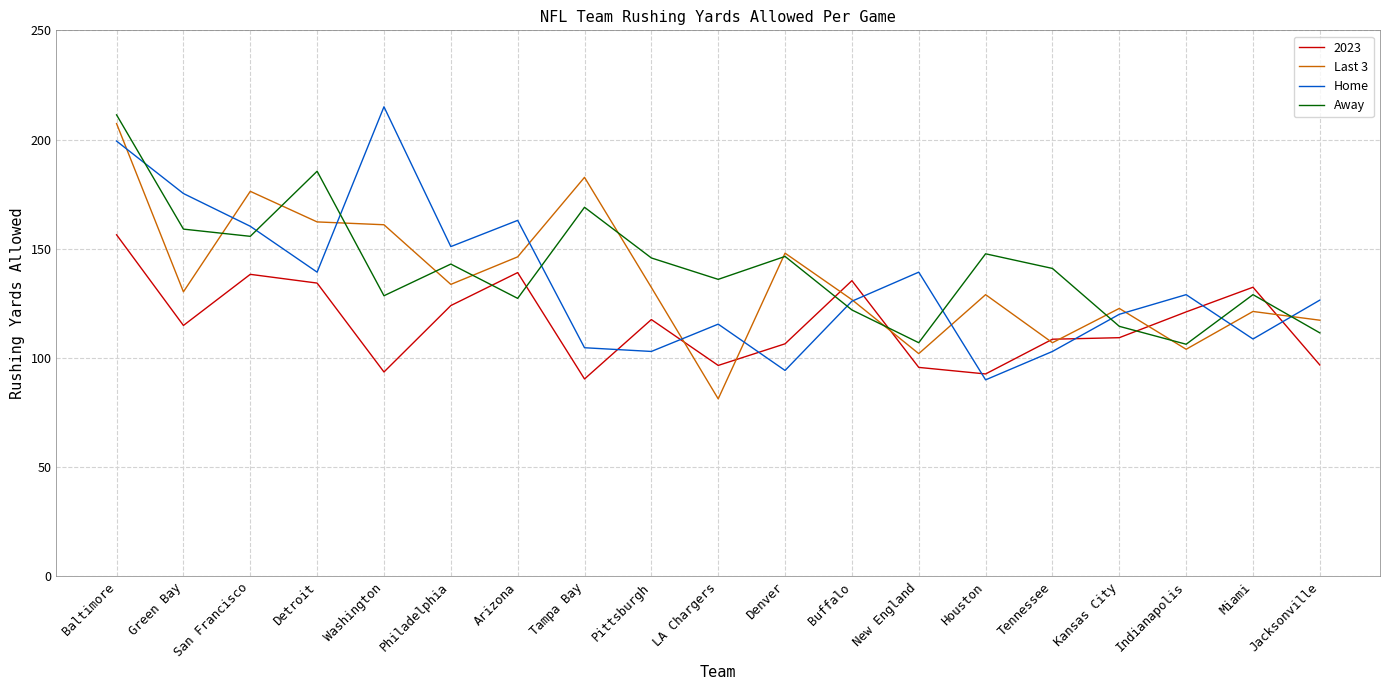

How many lines are shown in the chart?

4